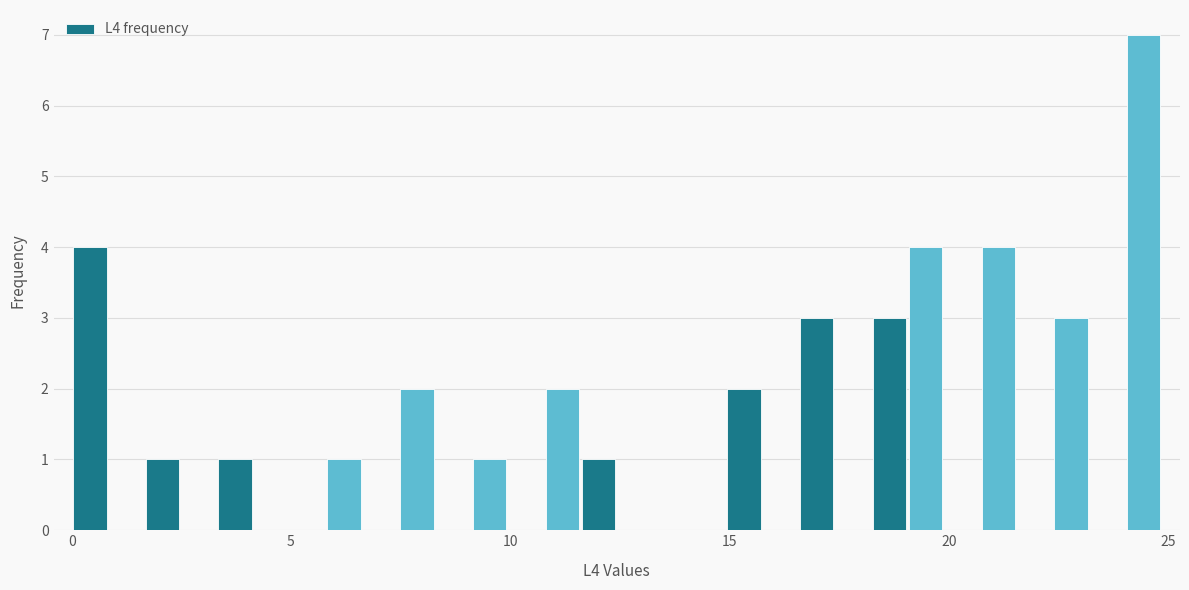

Around what value on the x-axis is the tallest bar? Give the approximate position of its centre, as read against the axis.

24.5